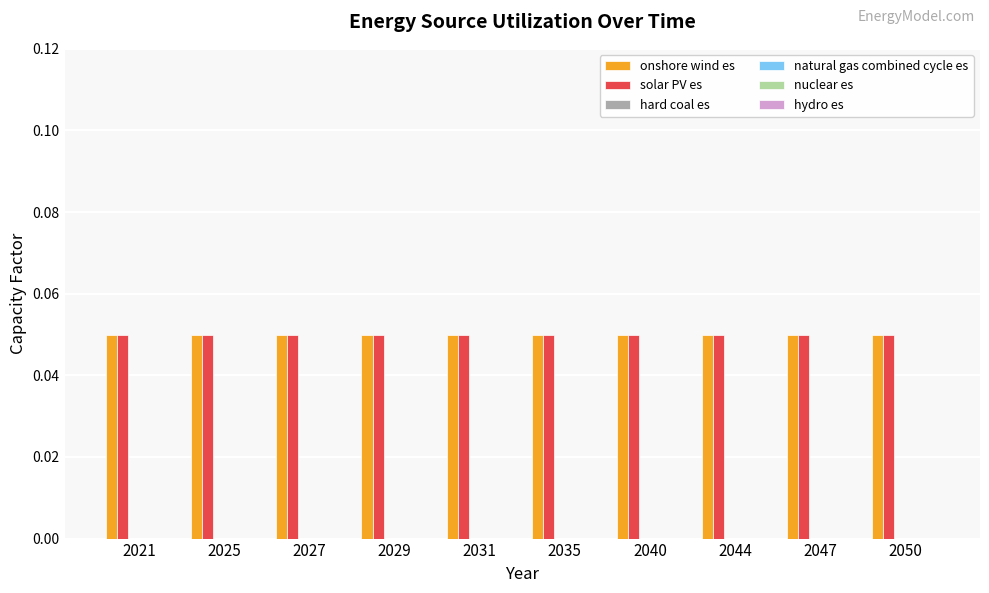

Reading right to left, transcribe all the data shown in this chart.

onshore wind es: 0.1	0.1	0.1	0.1	0.1	0.1	0.1	0.1	0.1	0.1
solar PV es: 0.1	0.1	0.1	0.1	0.1	0.1	0.1	0.1	0.1	0.1
hard coal es: 0.0	0.0	0.0	0.0	0.0	0.0	0.0	0.0	0.0	0.0
natural gas combined cycle es: 0.0	0.0	0.0	0.0	0.0	0.0	0.0	0.0	0.0	0.0
nuclear es: 0.0	0.0	0.0	0.0	0.0	0.0	0.0	0.0	0.0	0.0
hydro es: 0.0	0.0	0.0	0.0	0.0	0.0	0.0	0.0	0.0	0.0